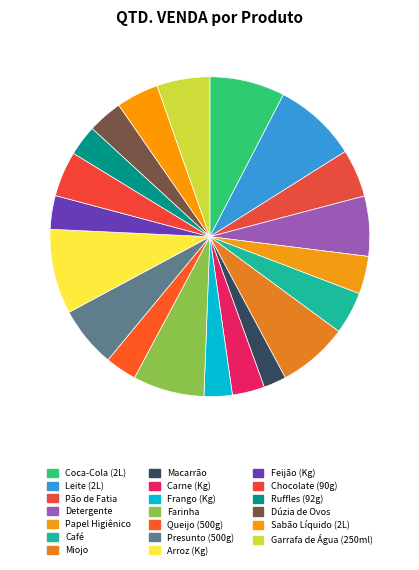

The Garrafa de Água (250ml) slice represents 18% of the pie. True or false?

False